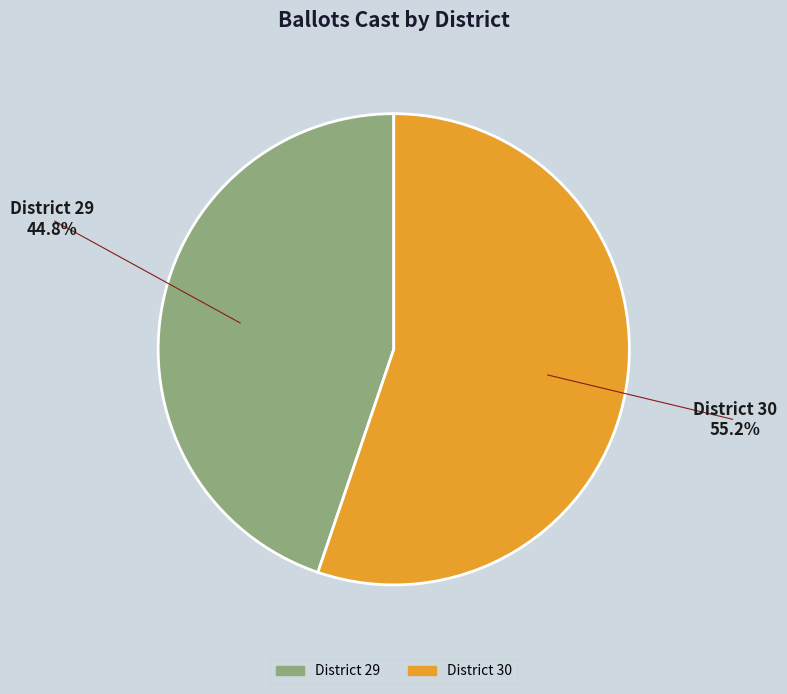

Which has a higher value, District 29 or District 30?

District 30